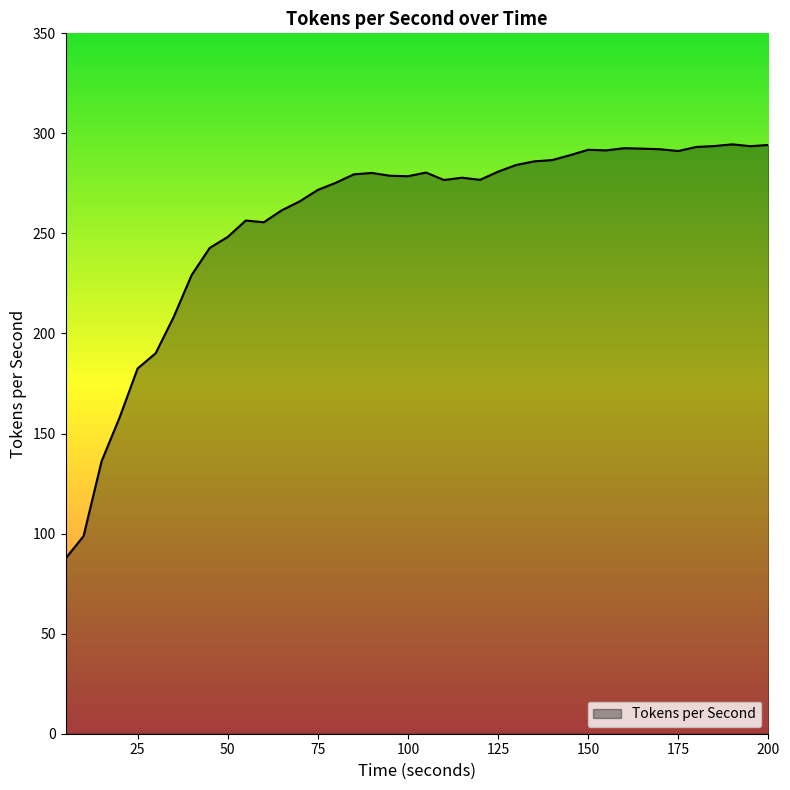

What is the difference between the maximum and minimum values?

207.0